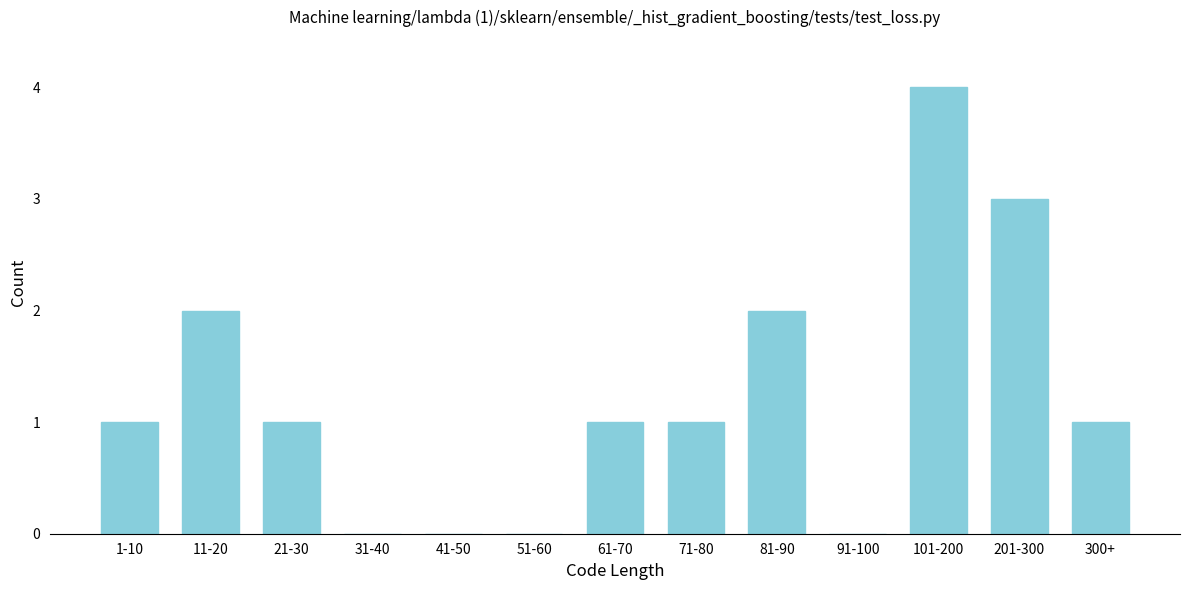

Reading left to right, transcribe all the data shown in this chart.

1-10=1	11-20=2	21-30=1	31-40=0	41-50=0	51-60=0	61-70=1	71-80=1	81-90=2	91-100=0	101-200=4	201-300=3	300+=1